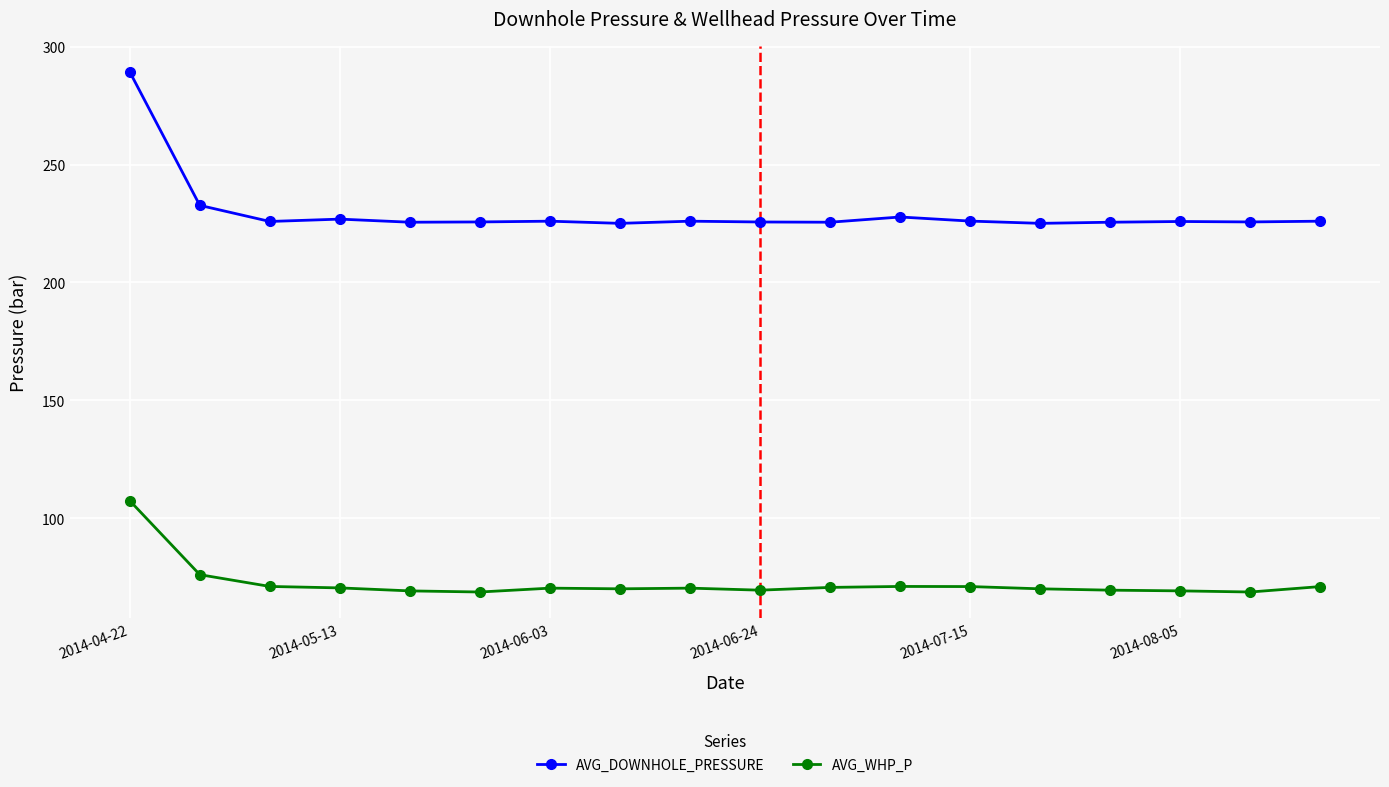

True or false: AVG_WHP_P has more than 1 interior local peaks.

True